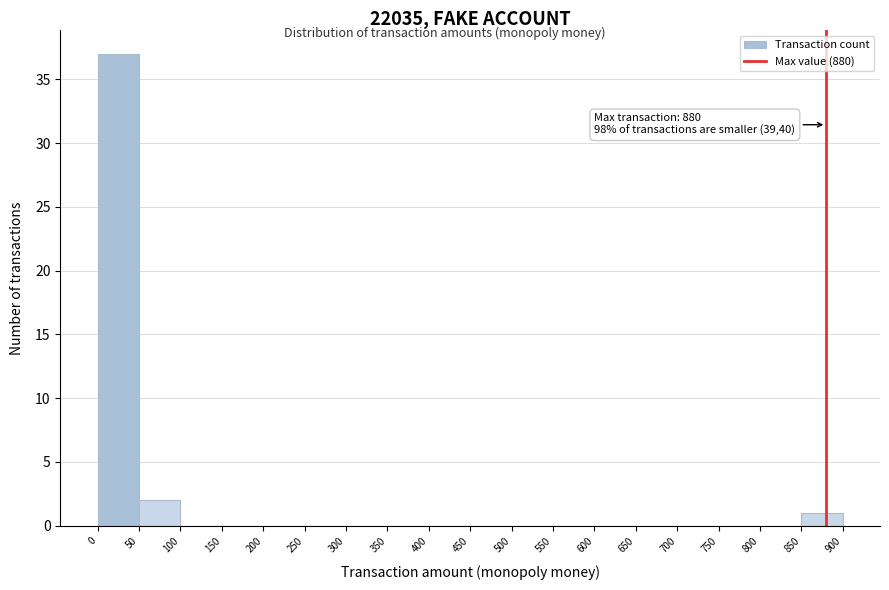

Which range on the x-axis has the tallest bar?

0 to 50